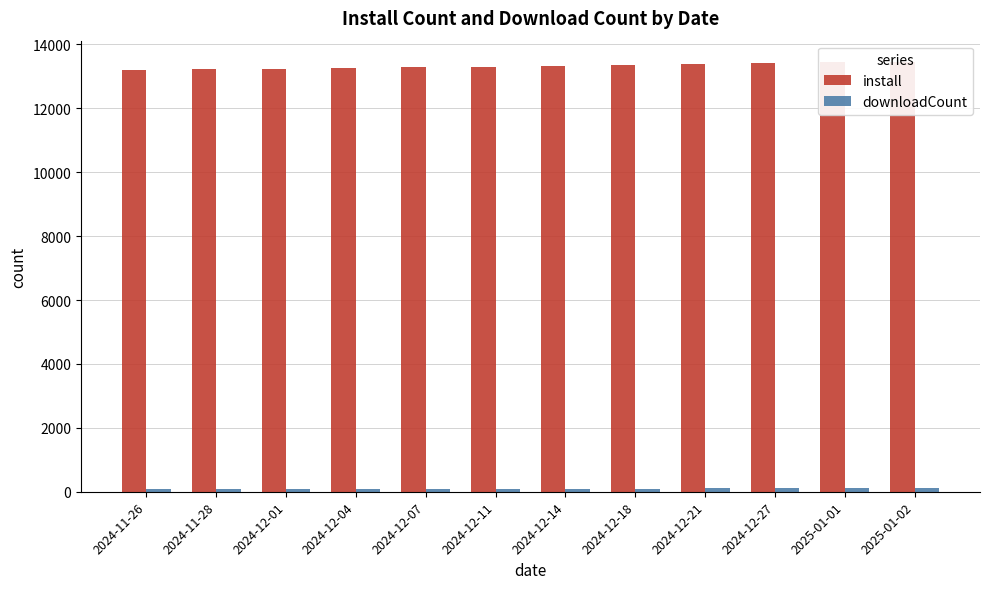

How many bars are there in each group?

2